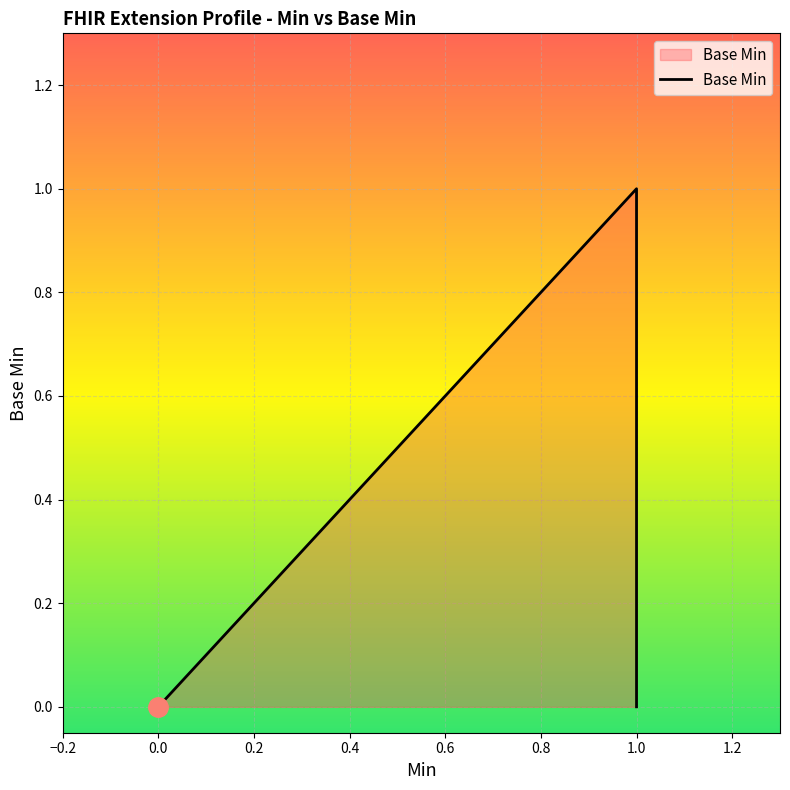

The value at 0 is 0. True or false?

False